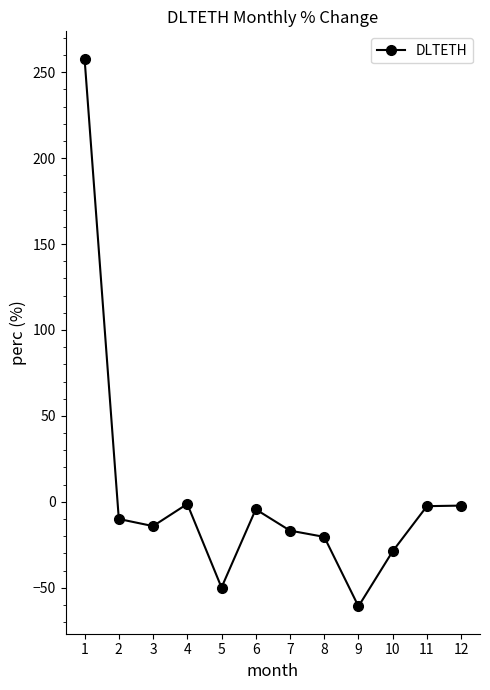

What is the minimum value shown in the chart?

-60.8